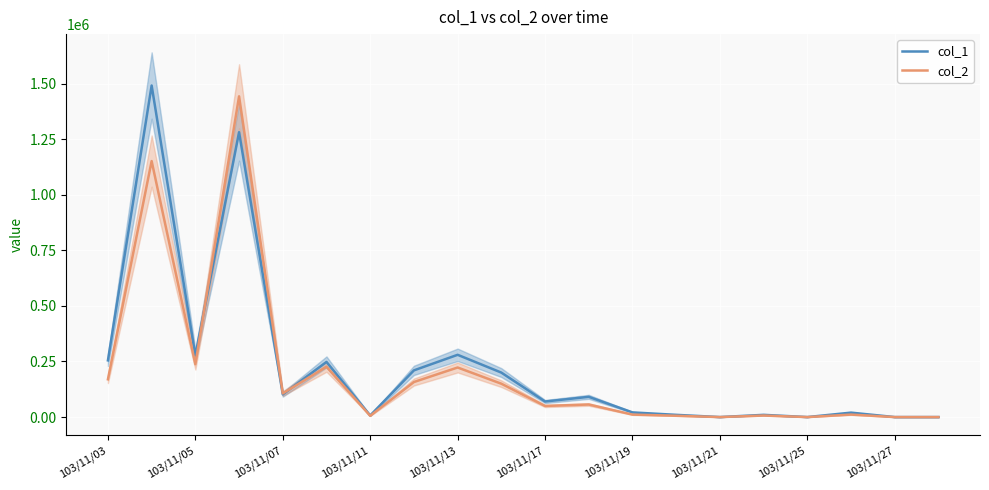

True or false: col_2 has a value of 50000 at 103/11/17.

True